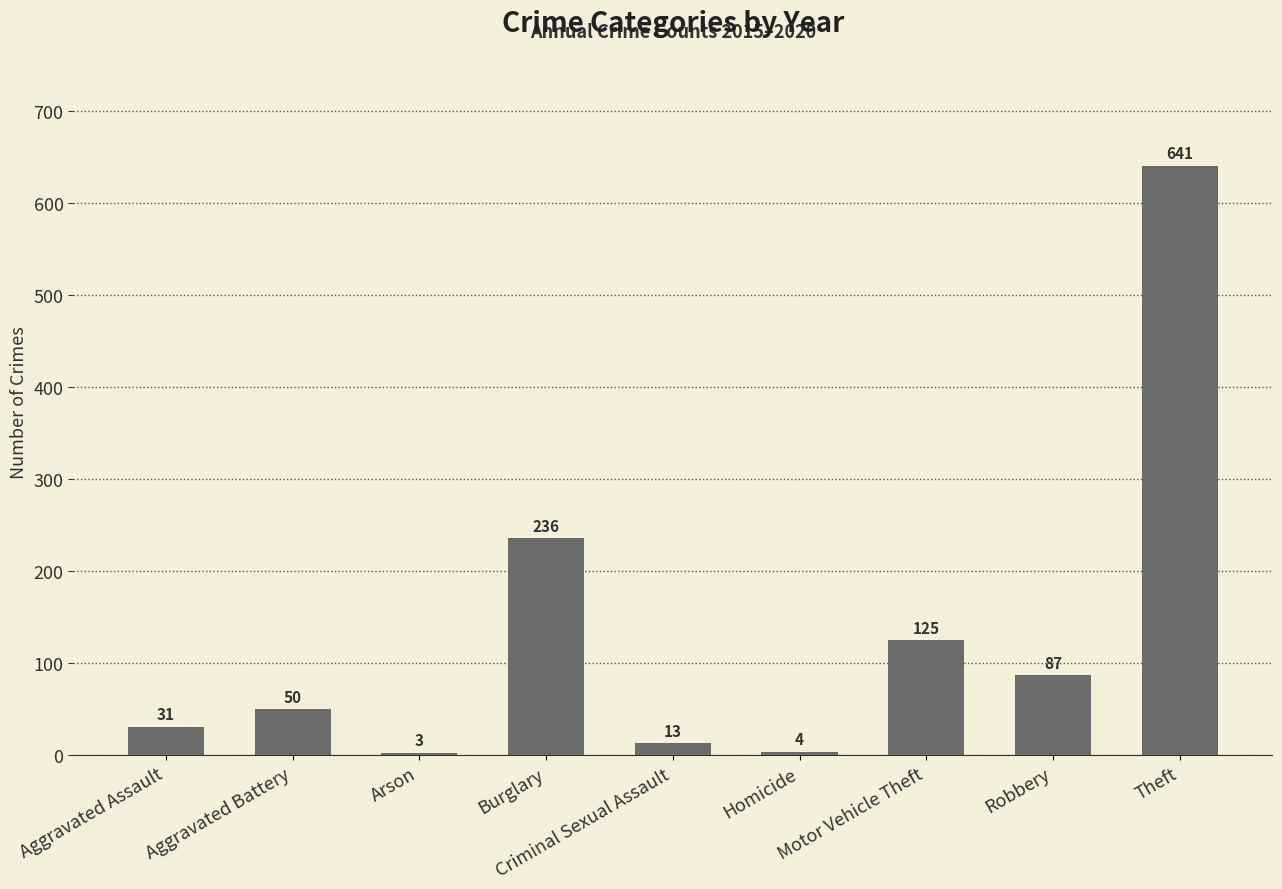

What is the average value?

132